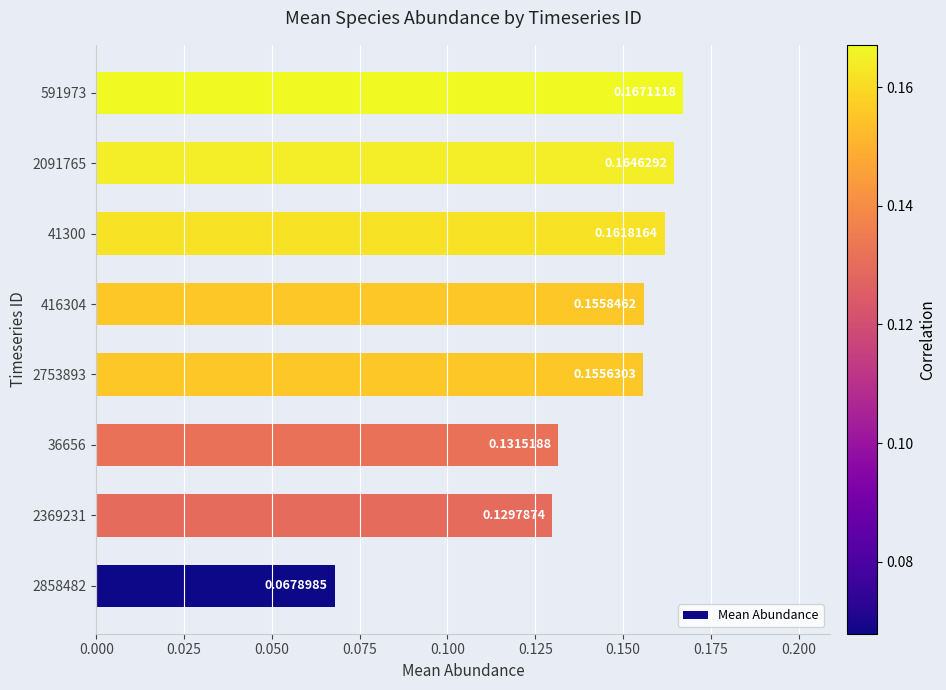

Which has a higher value, 2753893 or 2369231?

2753893